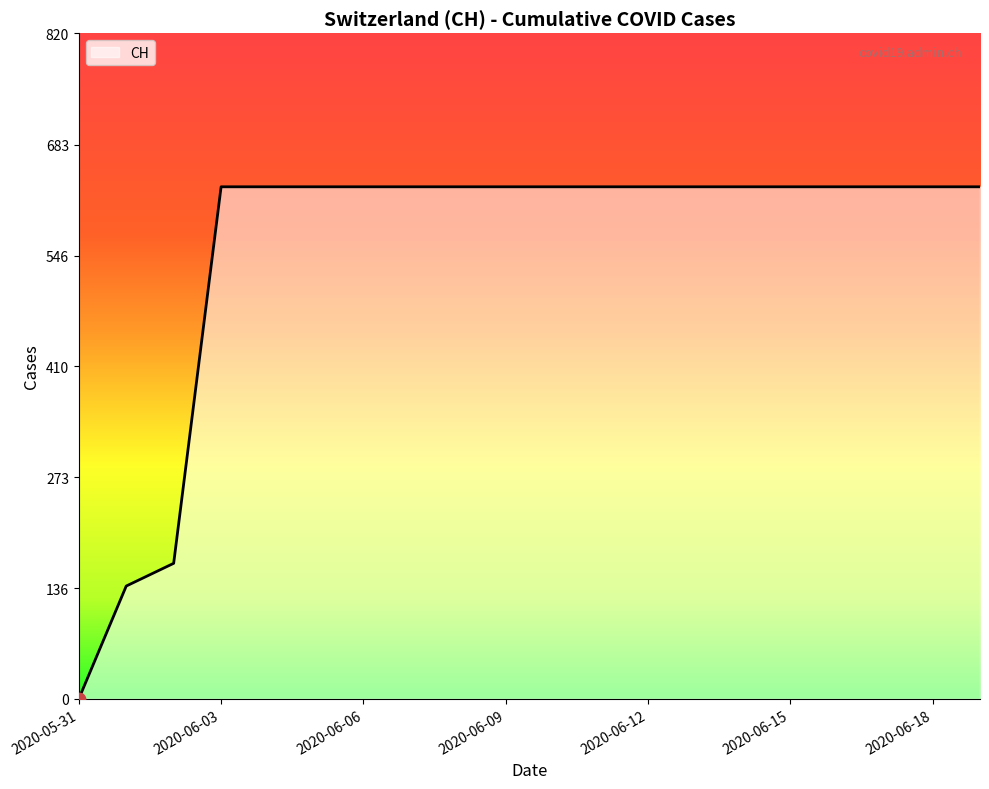

What is the difference between the maximum and minimum values?

631